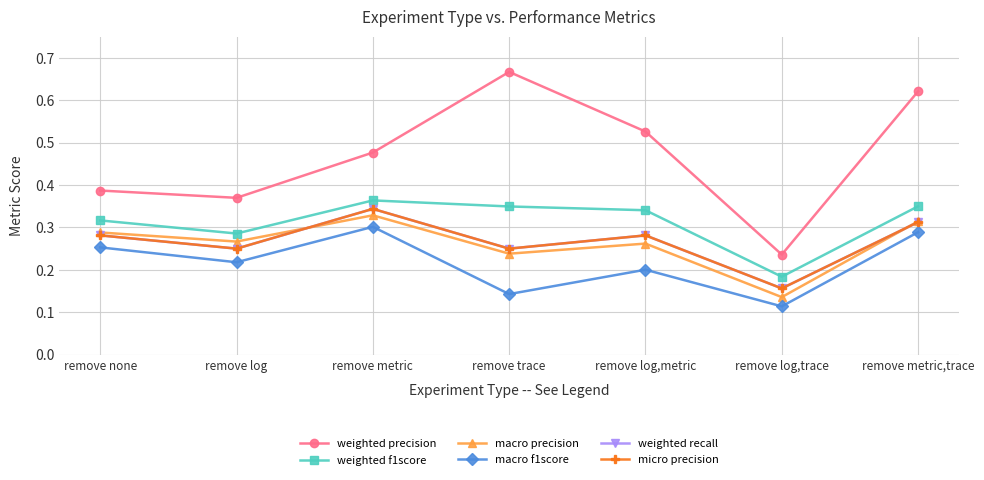

True or false: macro f1score has more than 0 points higher than both neighbors.

True